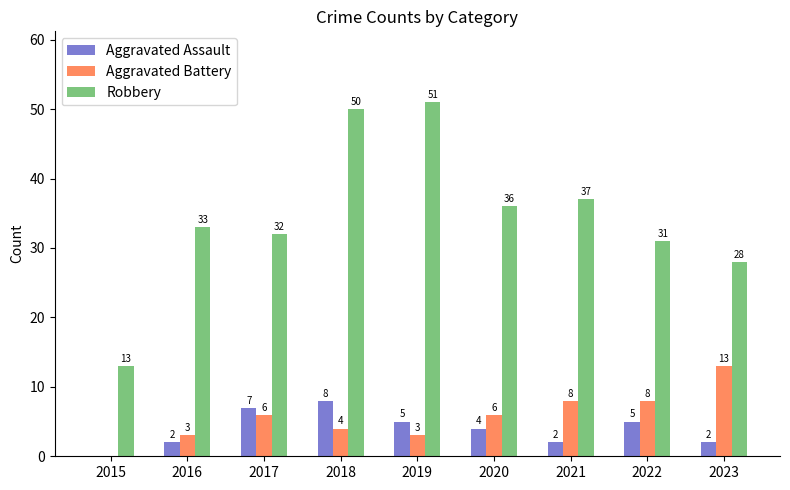

Is it true that Aggravated Battery equals 3 at 2016?

True